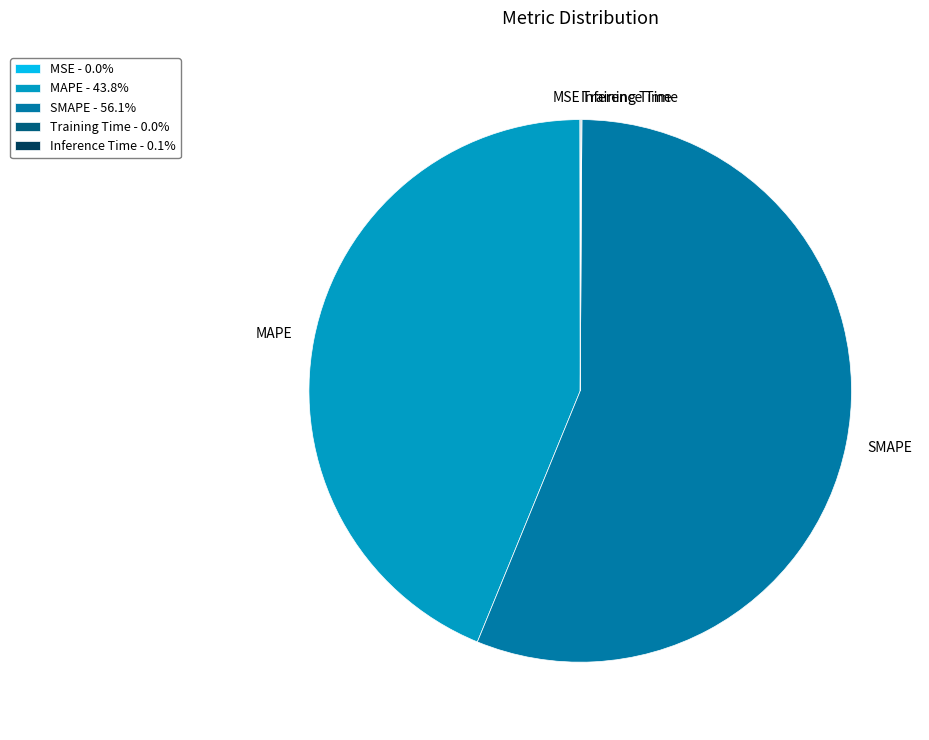

What is the largest slice in the pie chart?

SMAPE